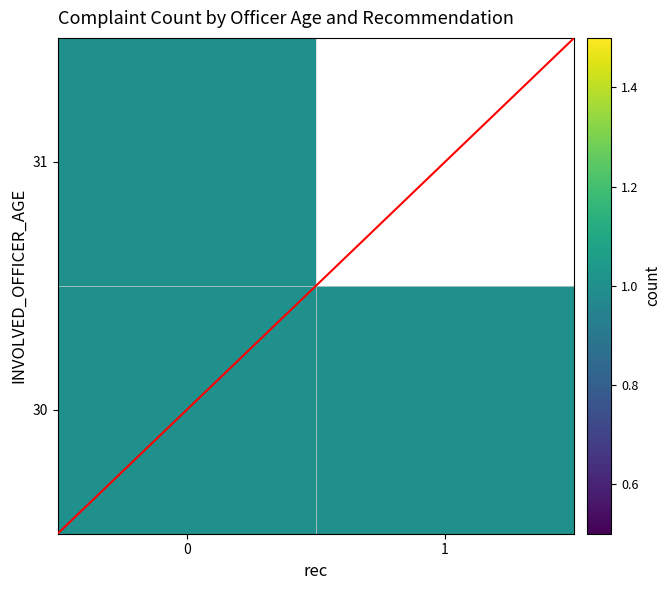

Rank the series at 1 from highest to lowest value.

30, 31